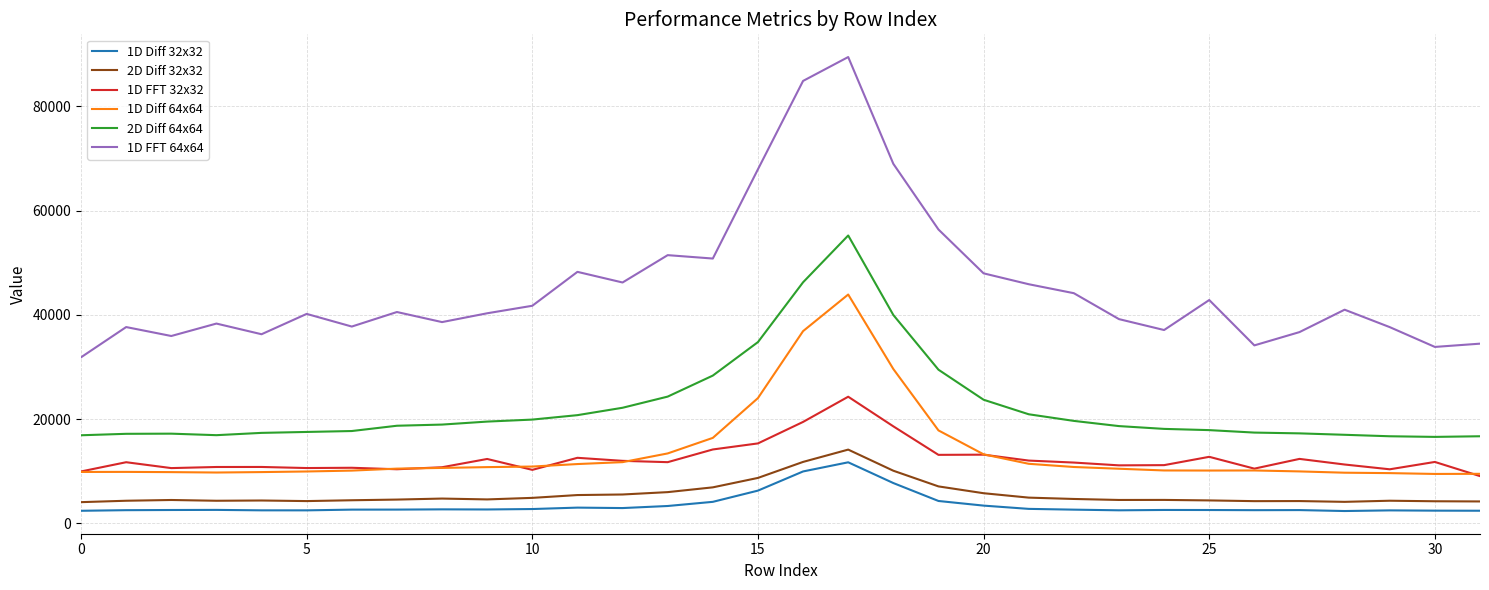

What is the smallest value displayed?

2383